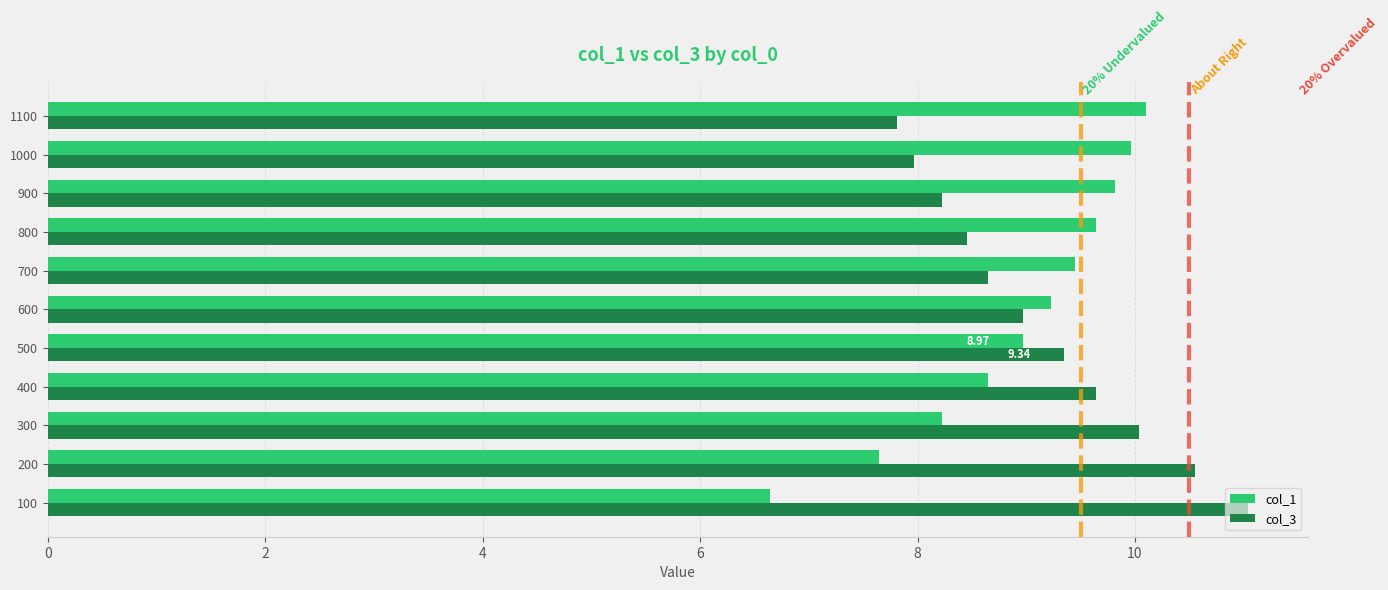

Which category has the lowest value in the col_3 series?

1100